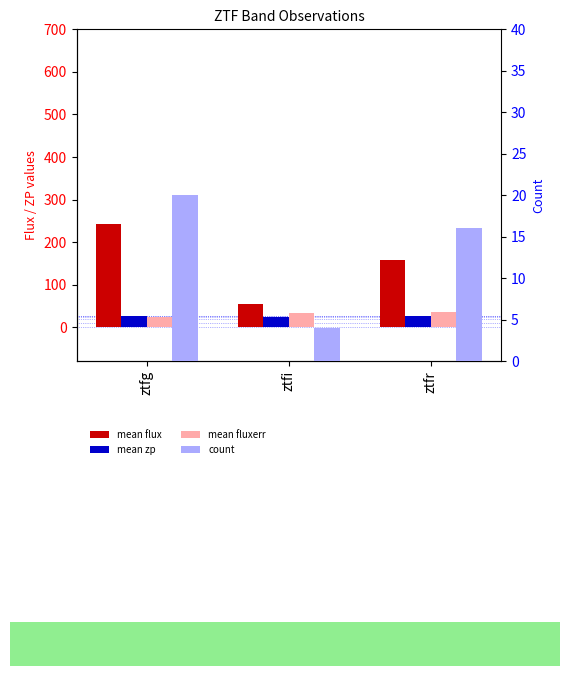

Where is count nearest to the value 12?

ztfr